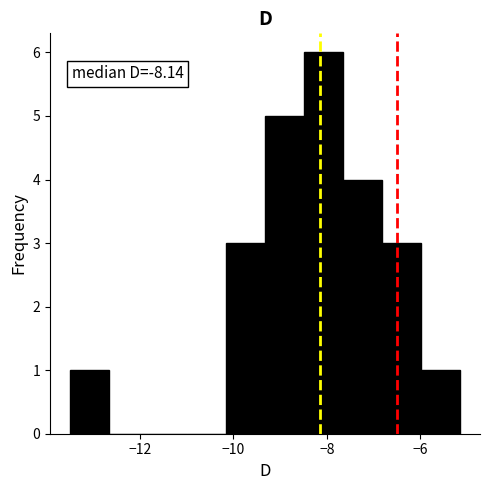

Which range on the x-axis has the tallest bar?

-8.4 to -7.6